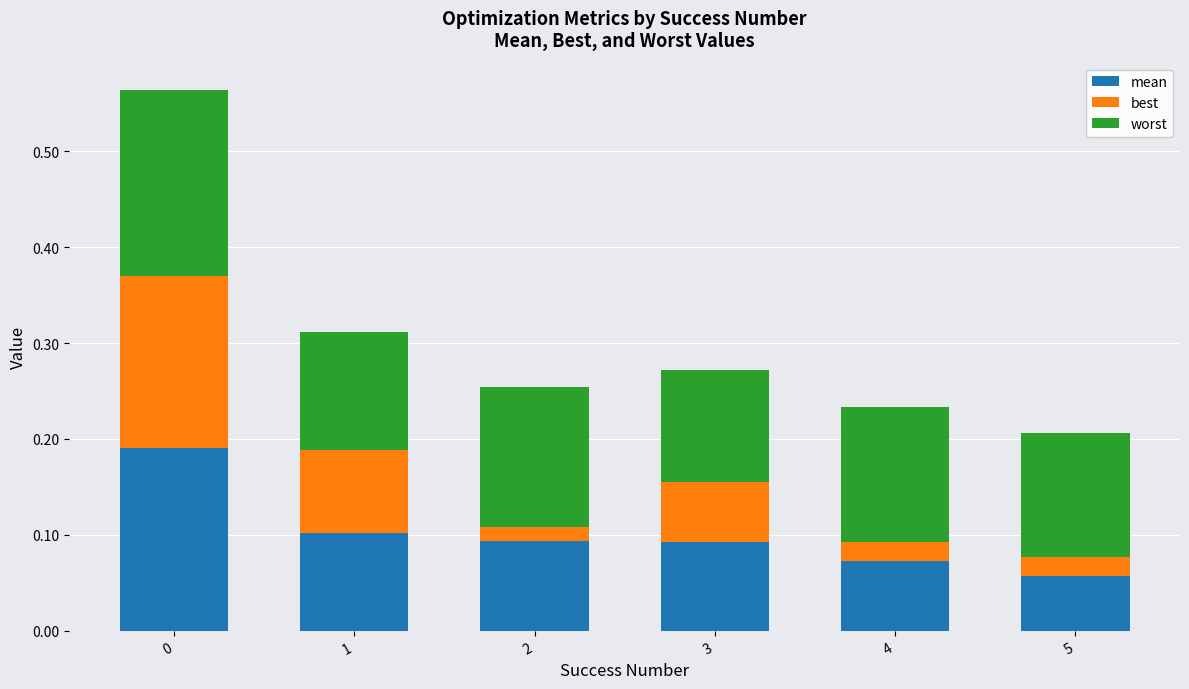

The value of mean at 5 is 0.0. True or false?

False